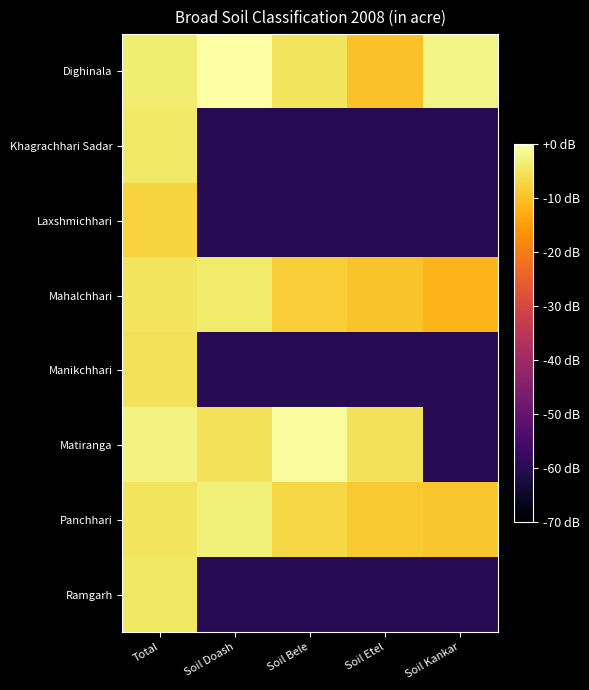

Between Total and Soil Doash, which series saw the biggest shift?

Khagrachhari Sadar